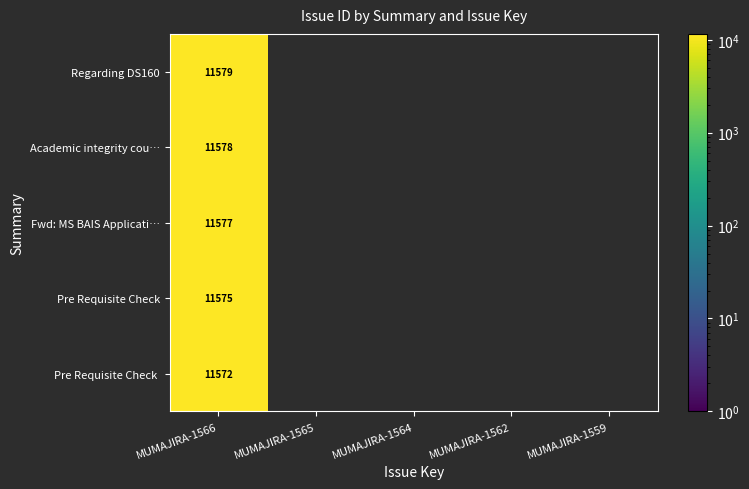

What is the spread (max minus min) of values at MUMAJIRA-1566?

7